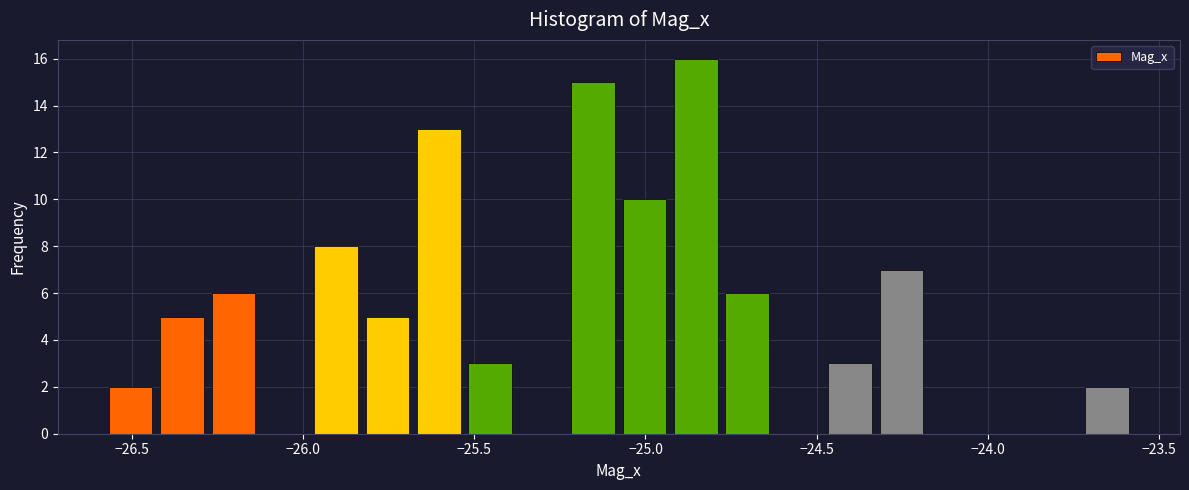

Around what value on the x-axis is the tallest bar? Give the approximate position of its centre, as read against the axis.

-24.85